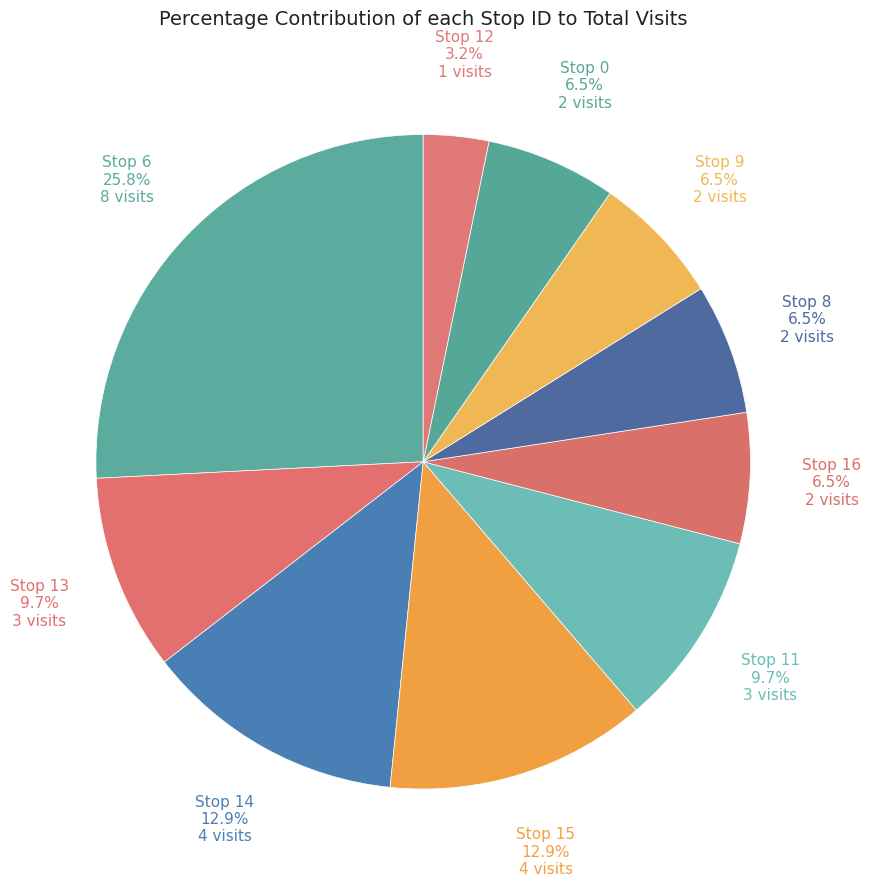

Do Stop 0 and Stop 8 together represent more than half of the pie?

No